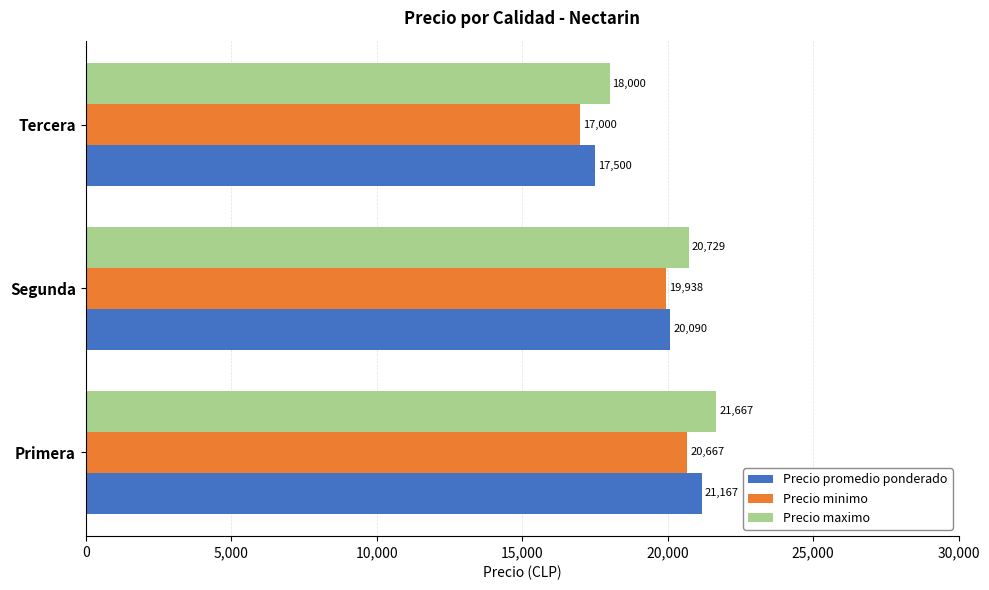

Rank the series by their average value, from lowest to highest.

Precio minimo, Precio promedio ponderado, Precio maximo